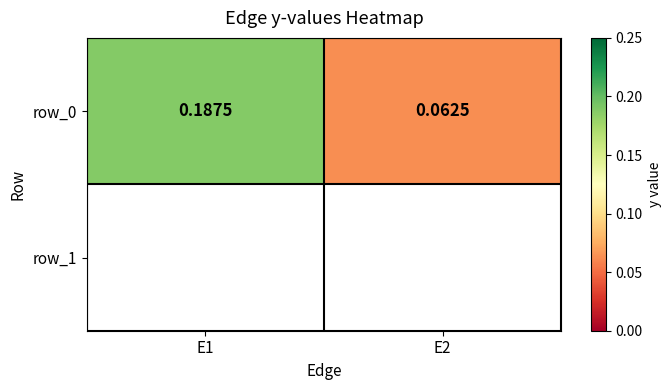

What is the average value?

0.1